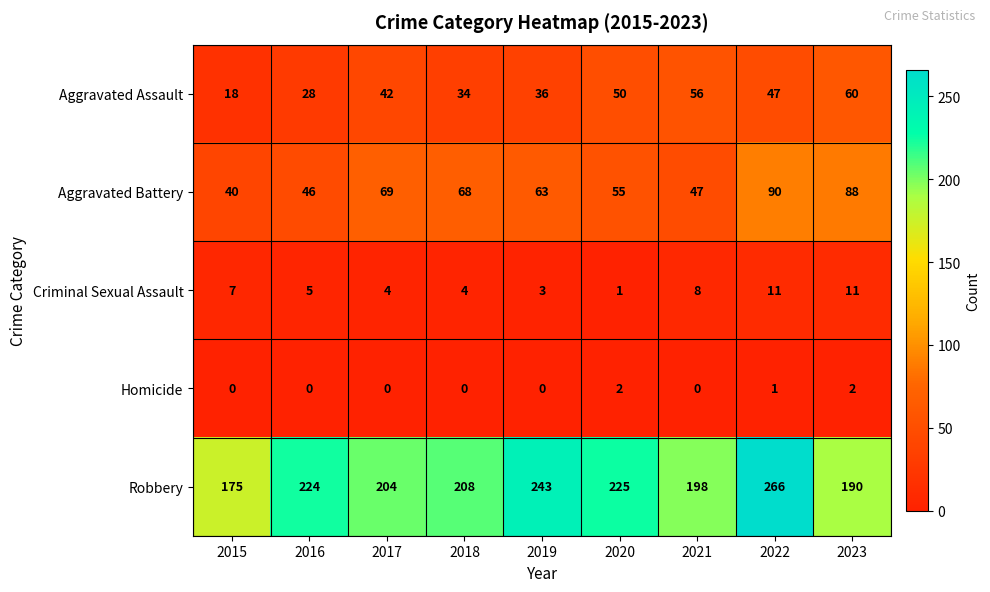

What is the difference between the maximum and minimum values in the Criminal Sexual Assault series?

10